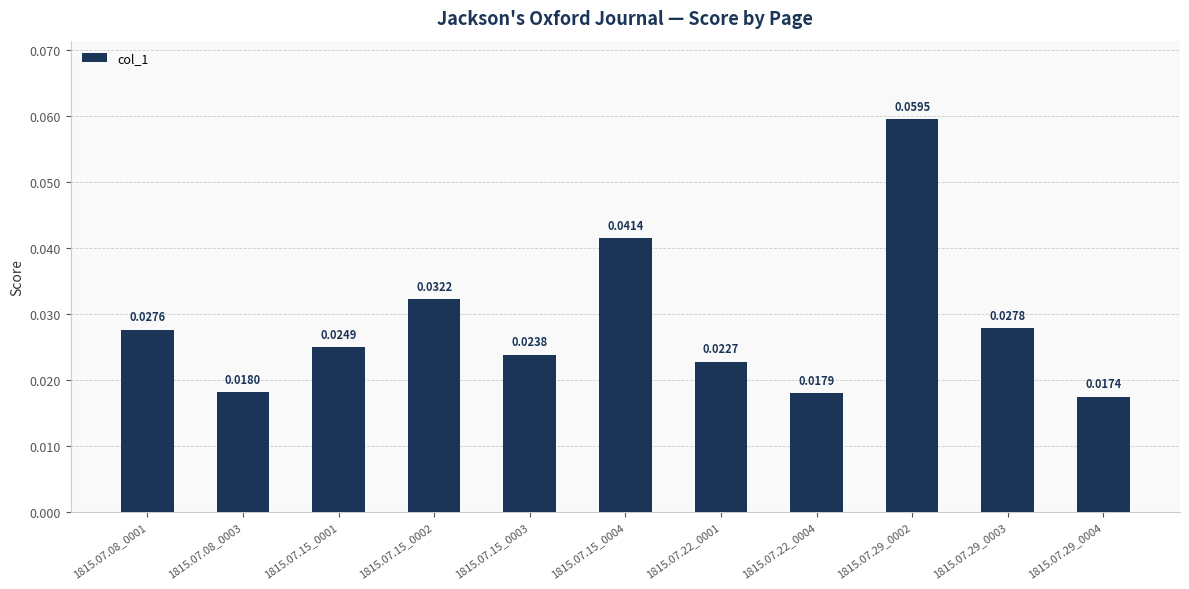

List the labels in order of value, smallest first.

1815.07.29_0004, 1815.07.22_0004, 1815.07.08_0003, 1815.07.22_0001, 1815.07.15_0003, 1815.07.15_0001, 1815.07.08_0001, 1815.07.29_0003, 1815.07.15_0002, 1815.07.15_0004, 1815.07.29_0002